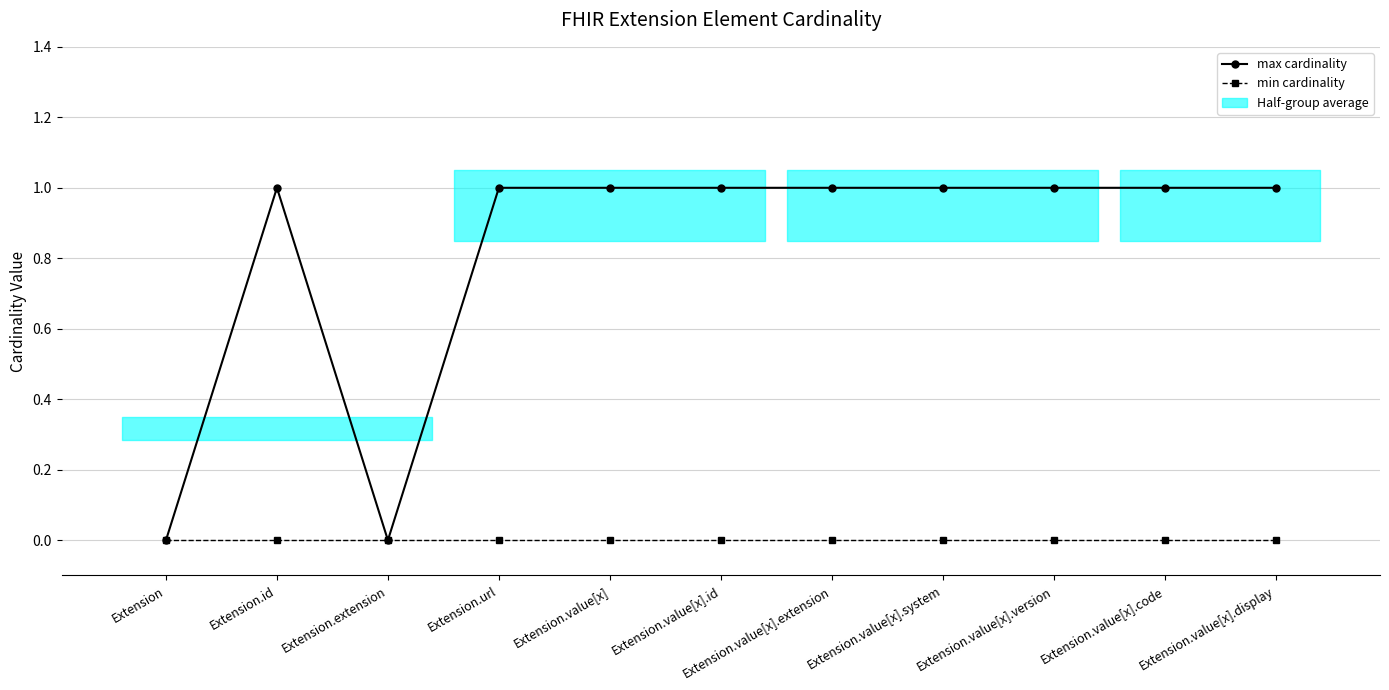

What is the label of the 10th point from the right?

Extension.id